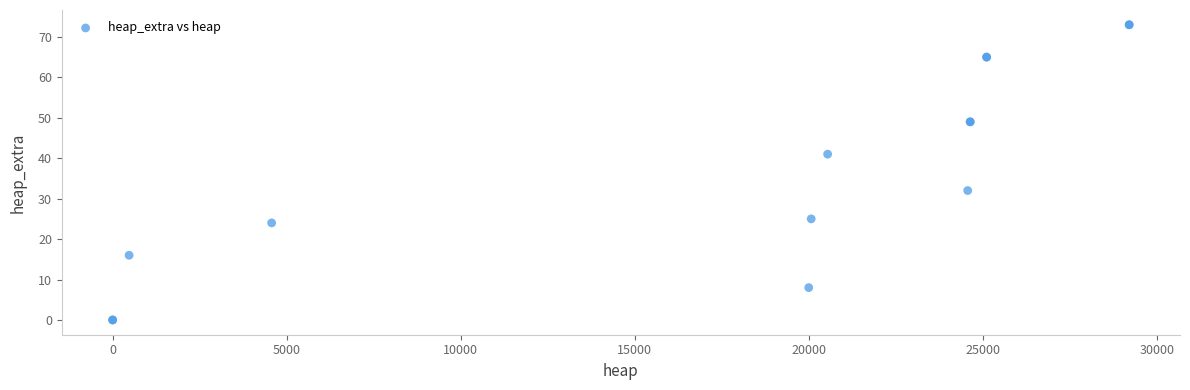

What Y value in the scatter plot is closest to 36?

32